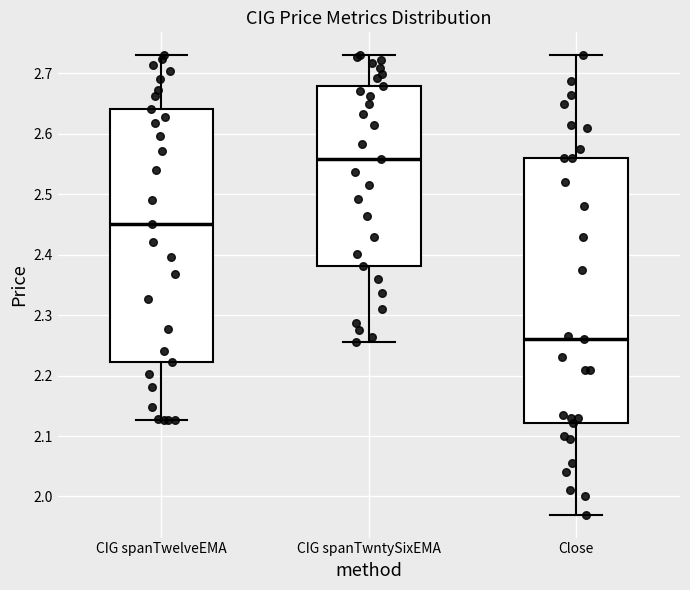

Which box is the tallest, from its lower edge to its upper edge?

Close